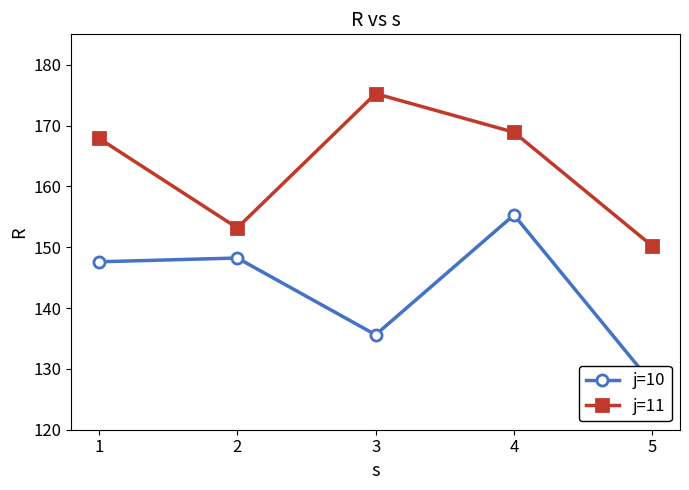

What is the lowest value of the j=11 series?

150.2